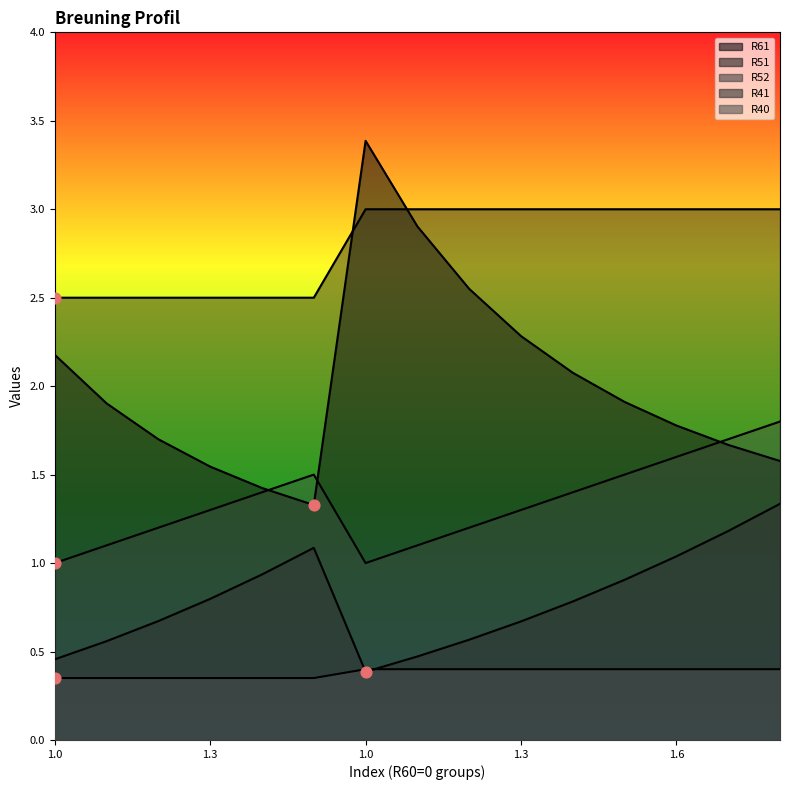

What are all the series names shown in the legend?

R51, R52, R61, R41, R40